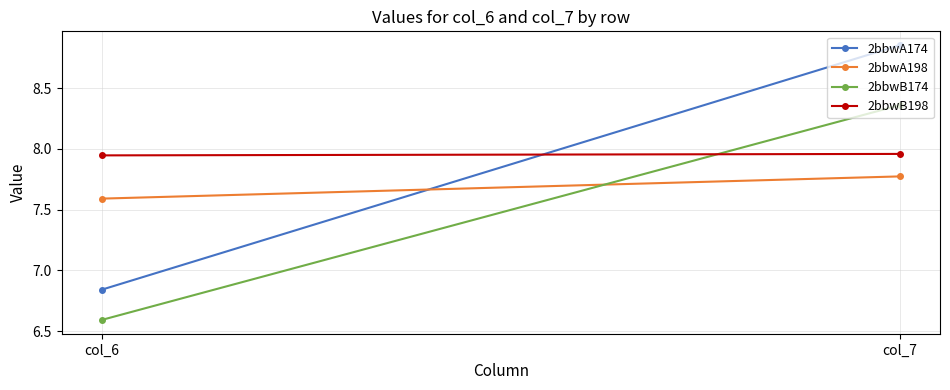

Rank the series by their average value, from highest to lowest.

2bbwB198, 2bbwA174, 2bbwA198, 2bbwB174